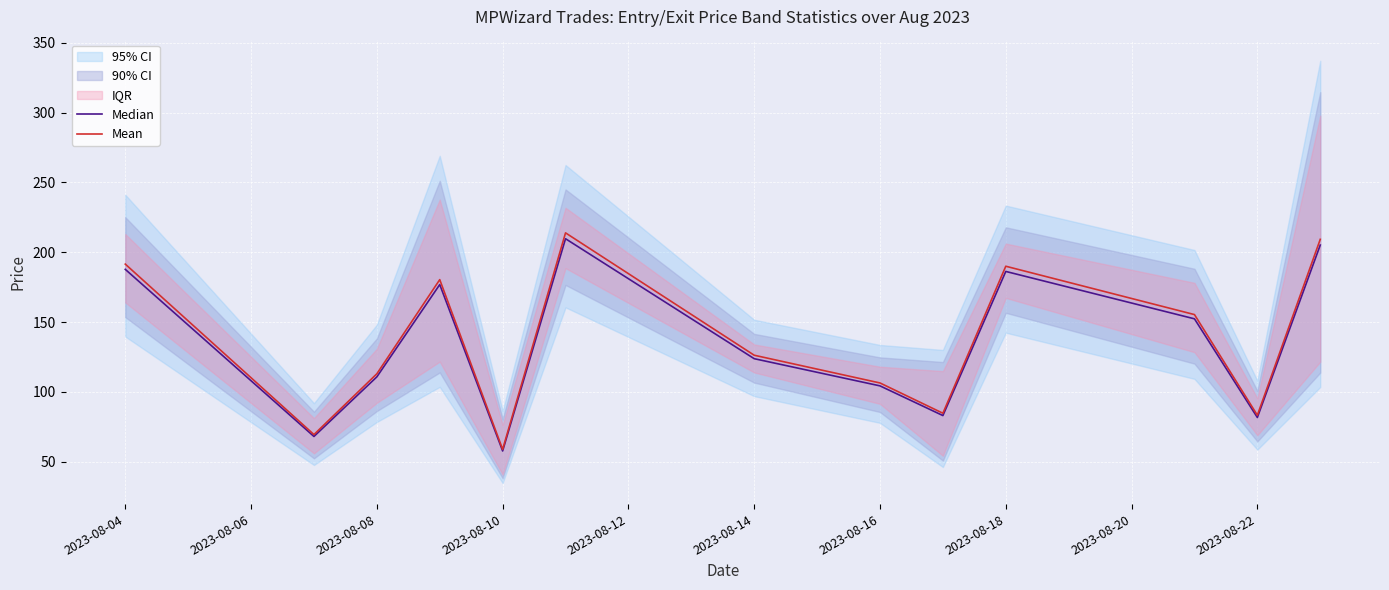

Which series has the widest spread of values?

Mean